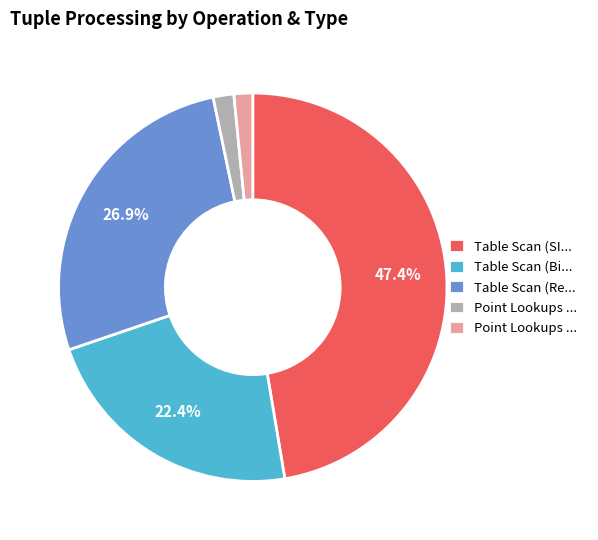

Is there a majority slice in this chart?

No